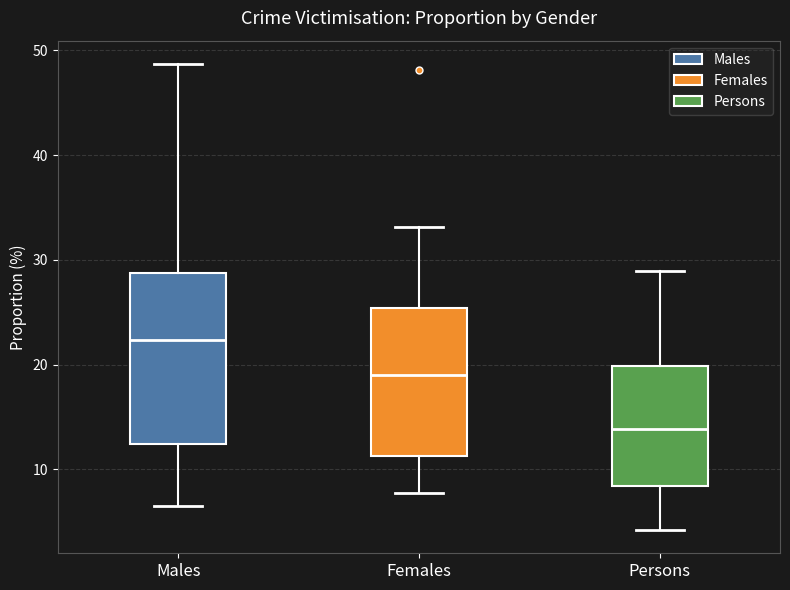

Reading left to right, read every box against the y-axis: the position of its median line, the range the box covers, and the ends of its whiskers. The values are not printed on the chart, so give them approximately, as read against the axis.

Males: median 22, box 12 to 29, whiskers 7 to 49
Females: median 19, box 11 to 25, whiskers 8 to 33
Persons: median 14, box 8 to 20, whiskers 4 to 29